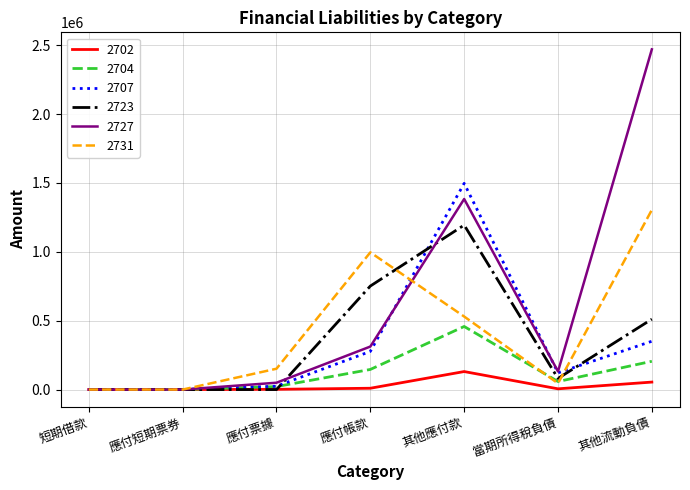

Which category has the highest value across all series?

其他流動負債